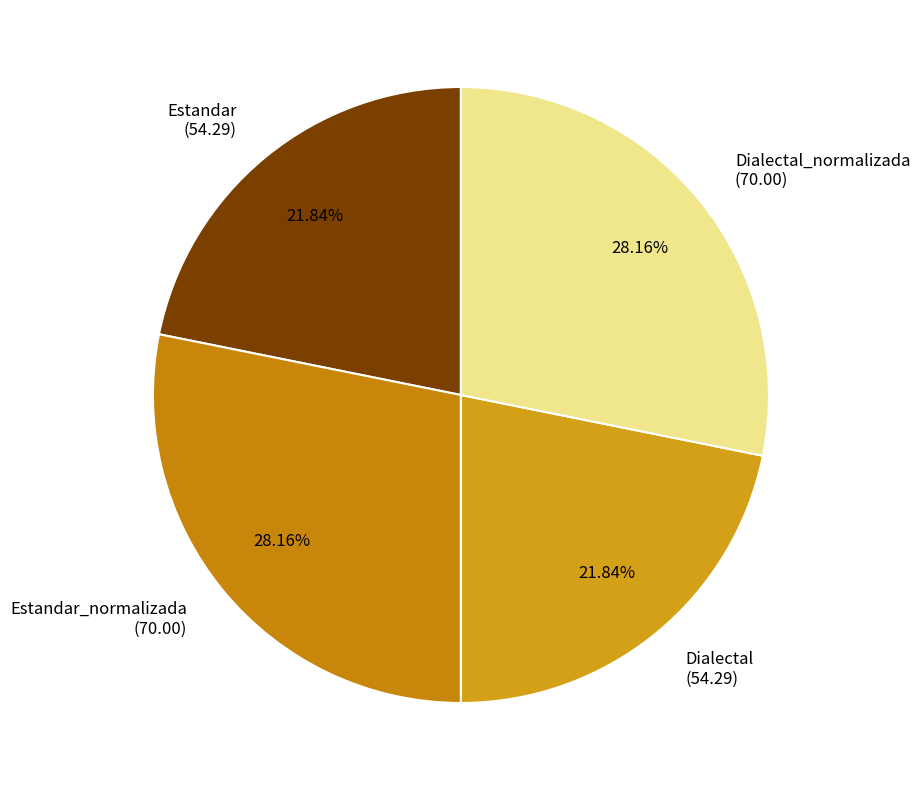

Does Dialectal_normalizada (70.00) represent more than half of the total?

No